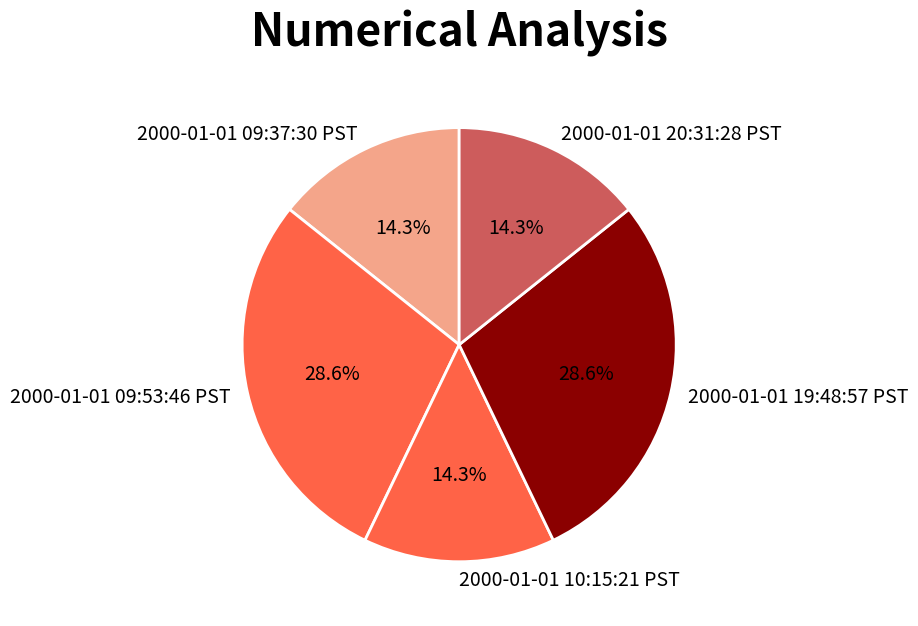

The 2000-01-01 10:15:21 PST slice represents 14% of the pie. True or false?

True